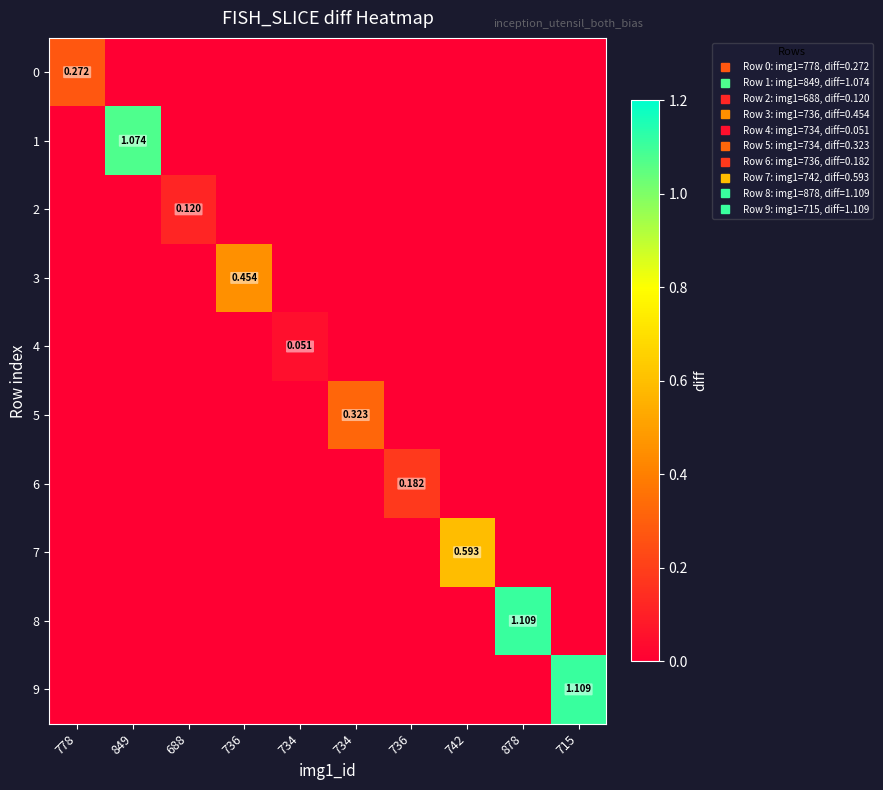

At which label does 0 reach its minimum?

849